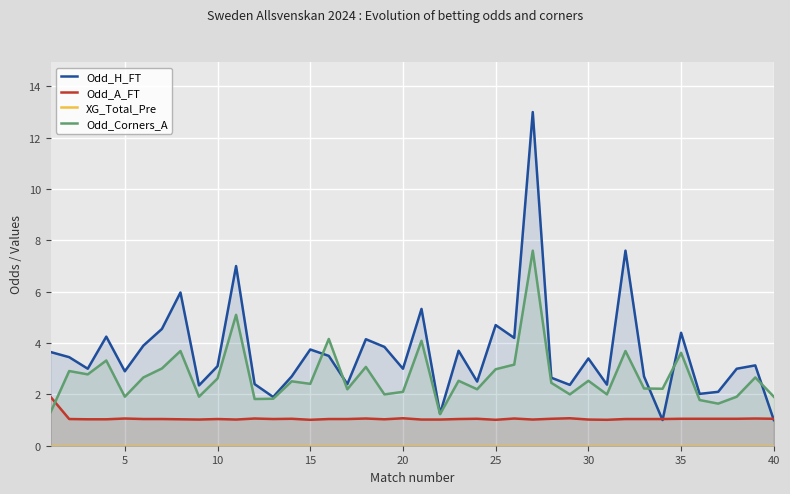

After their last crossing, which series has the higher values: Odd_A_FT or Odd_Corners_A?

Odd_Corners_A